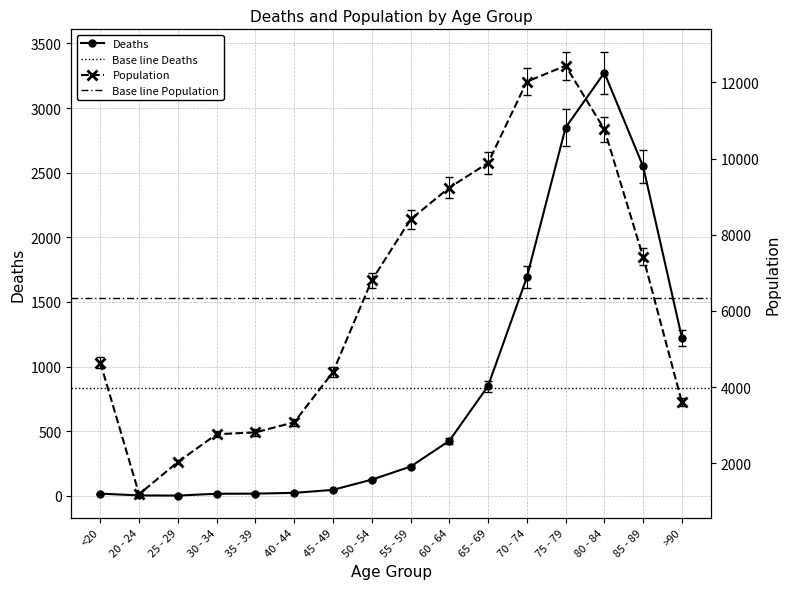

What is the difference between the Deaths values at 80 - 84 and >90?

2049